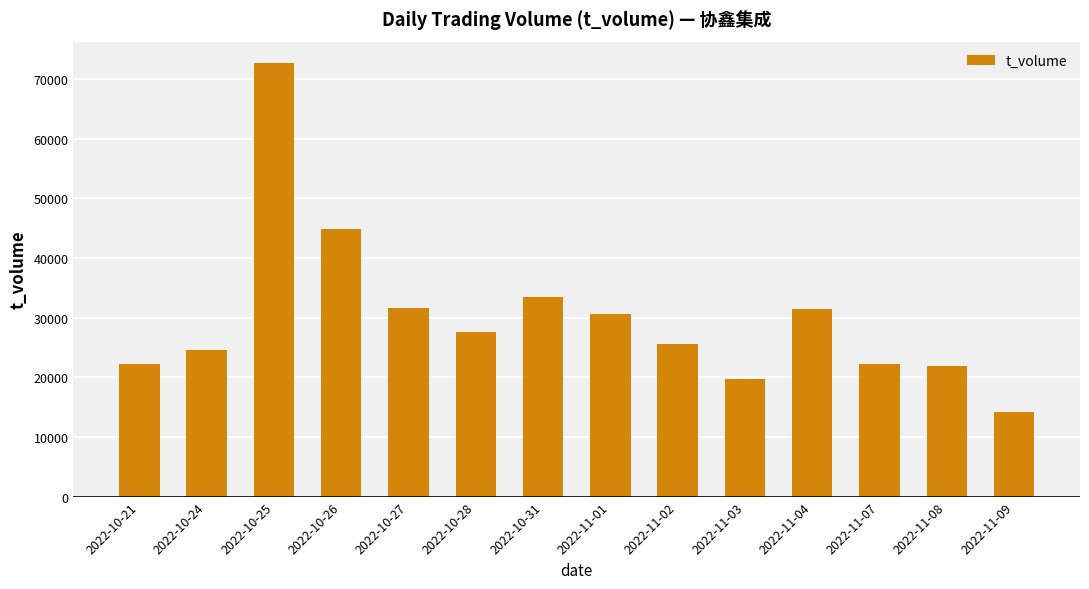

At which category does the chart reach its minimum across all series?

2022-11-09